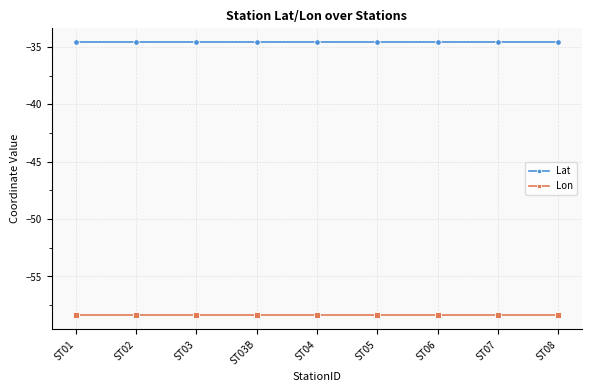

What is the maximum value for Lat?

-34.6